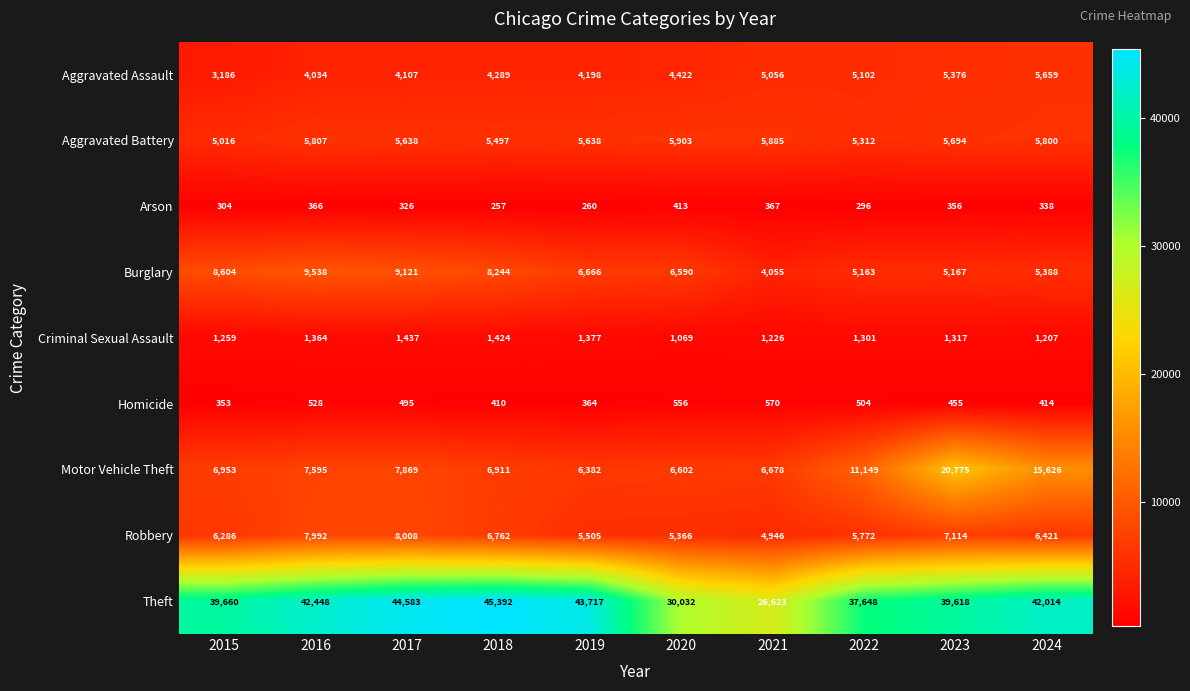

True or false: Burglary has a value of 5388 at 2024.

True